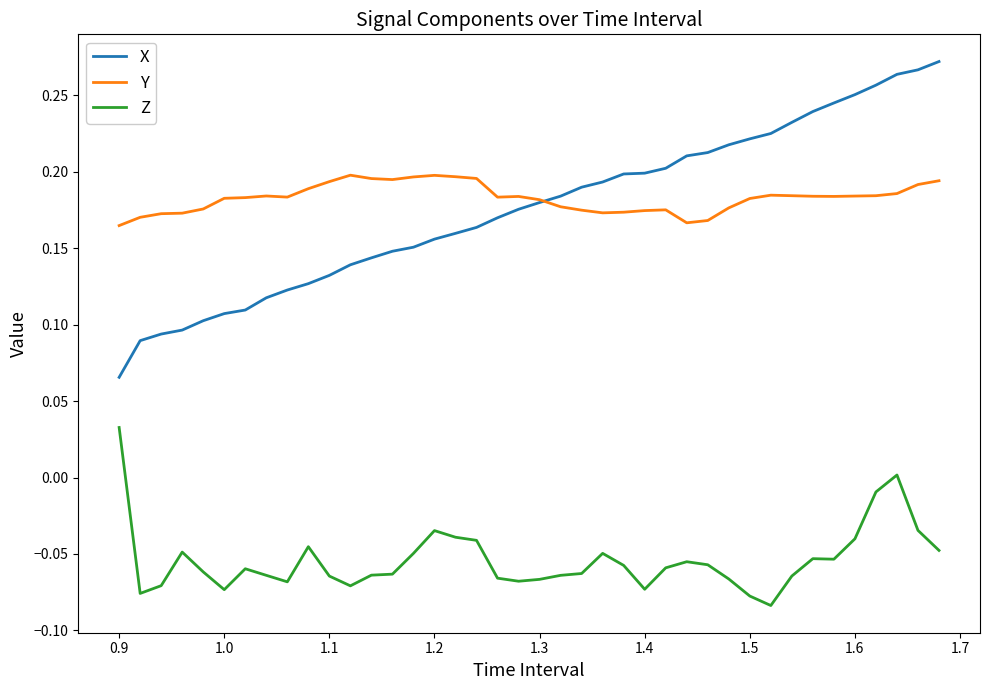

Rank the series by their maximum value, from highest to lowest.

X, Y, Z